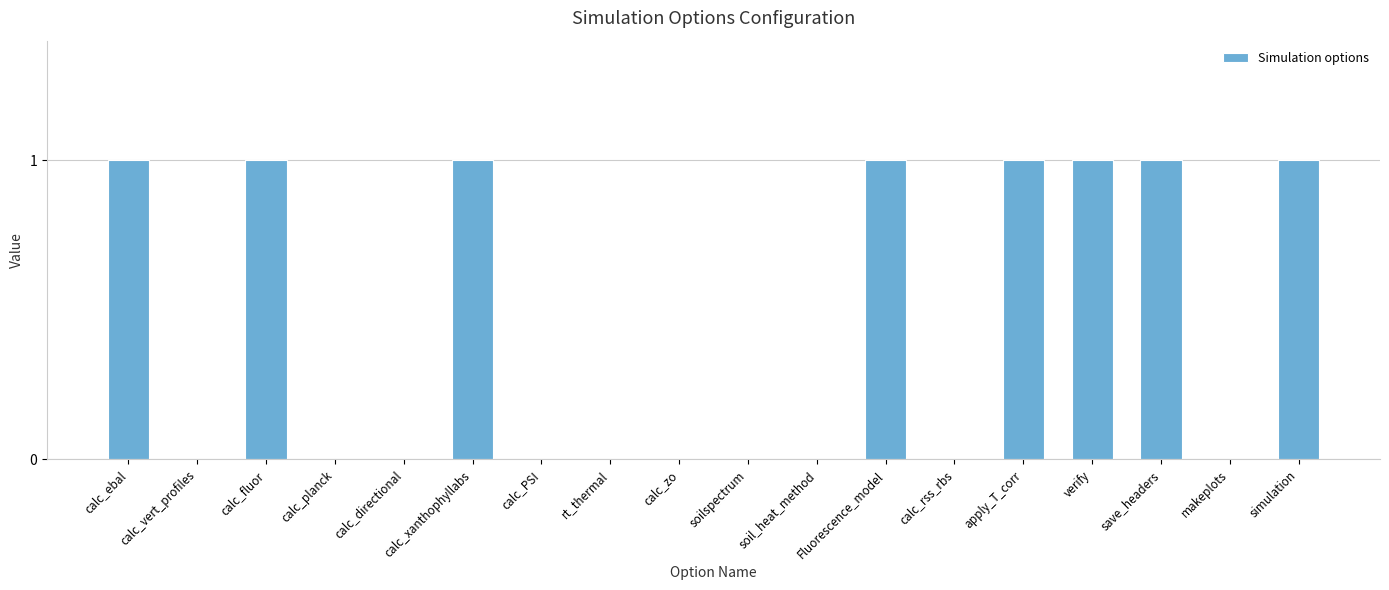

What is the sum of all values?

8